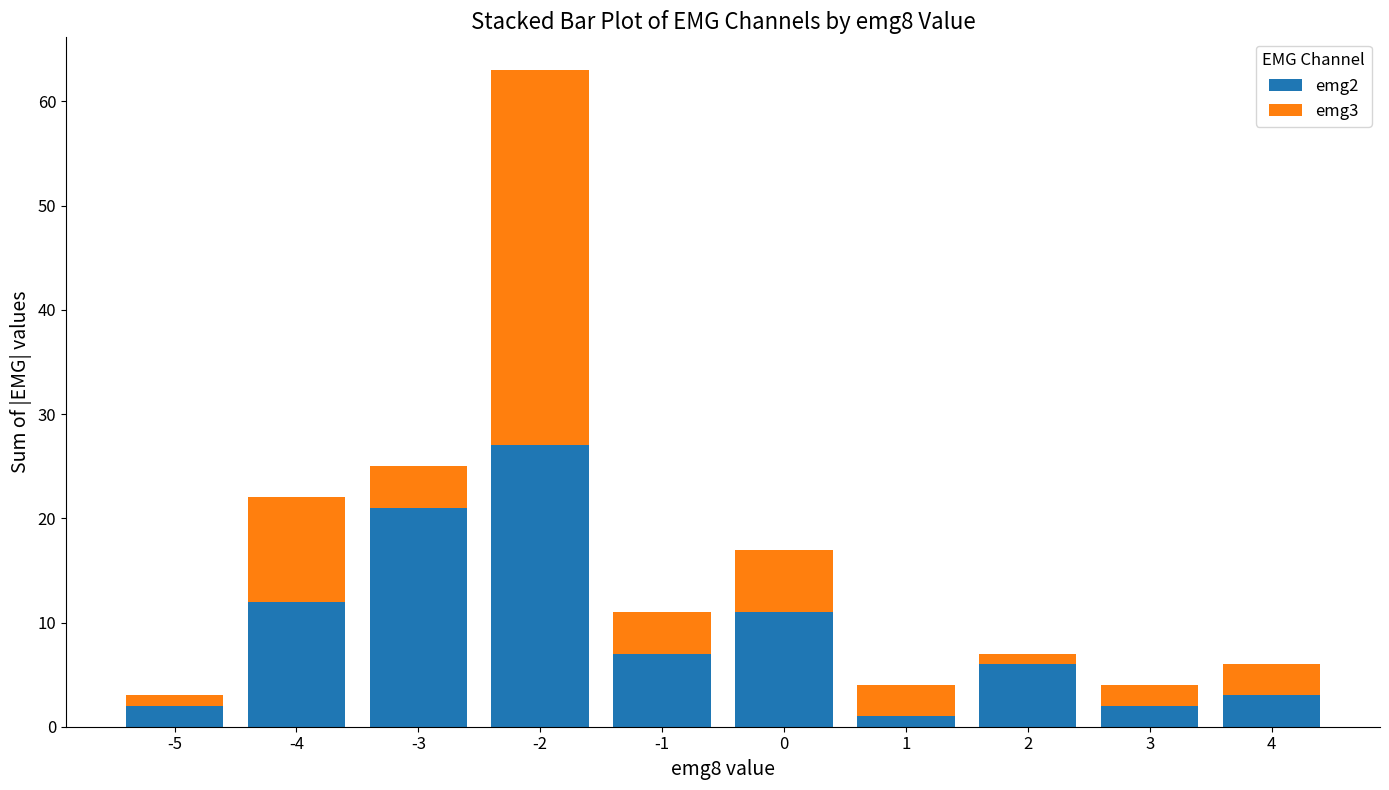

The emg2 series shows 3 at 4. True or false?

True